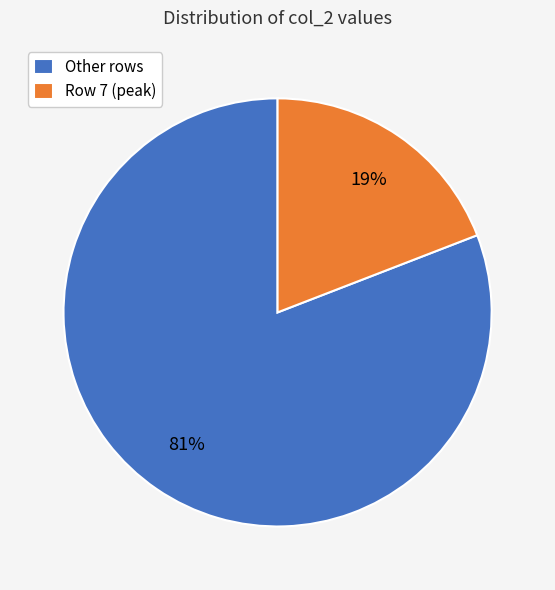

Which slice is the smallest?

Row 7 (peak)